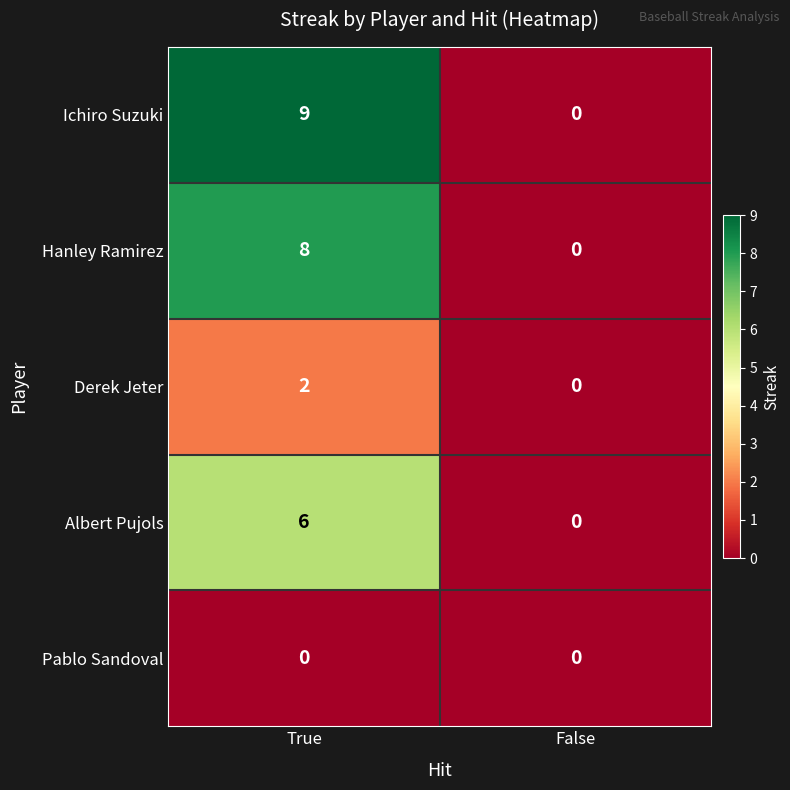

True or false: Derek Jeter has a value of 2 at True.

True